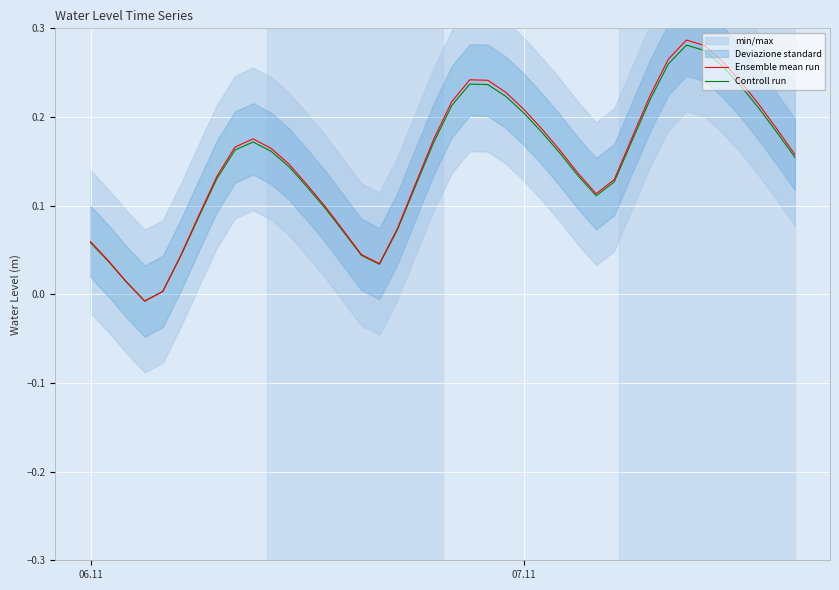

Is the value of Controll run at 06.11 greater than the value of Ensemble mean run at 15?

Yes